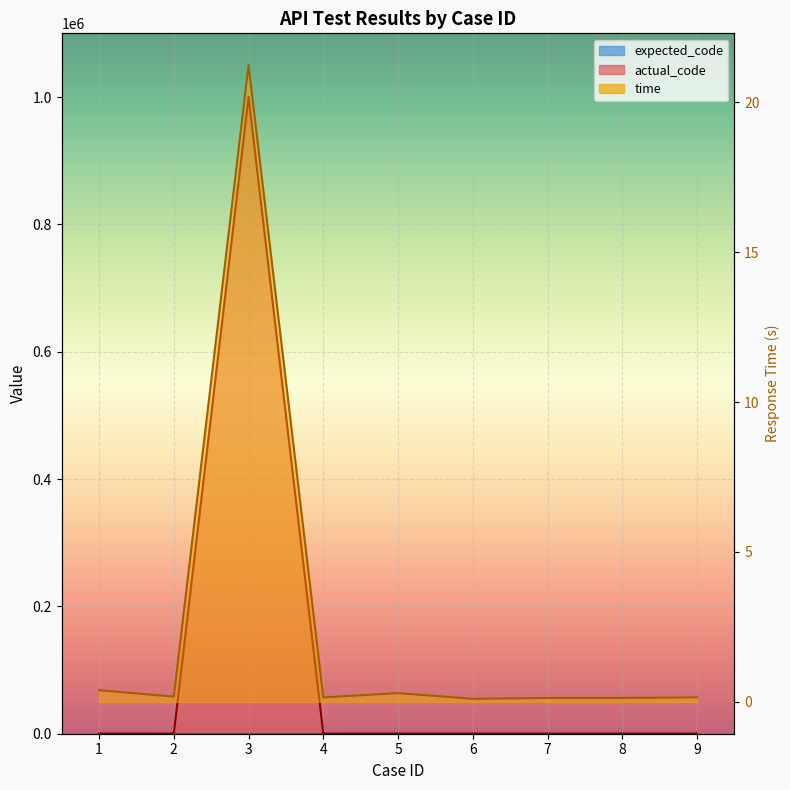

Count the number of data series in this chart.

2